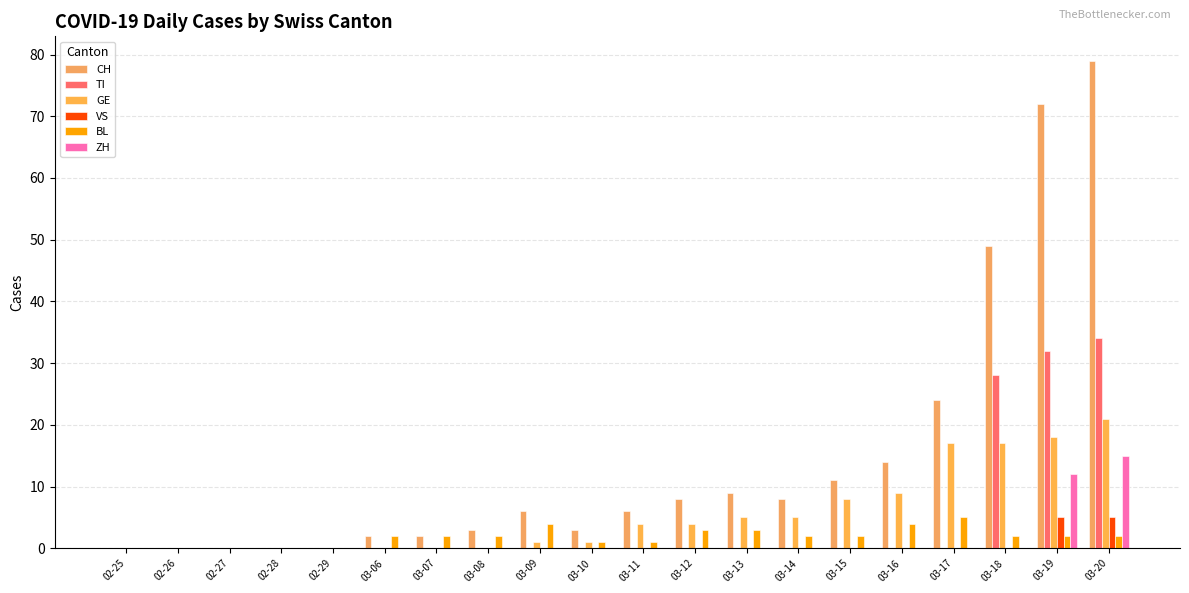

Is the value of VS at 03-18 greater than the value of BL at 03-10?

No